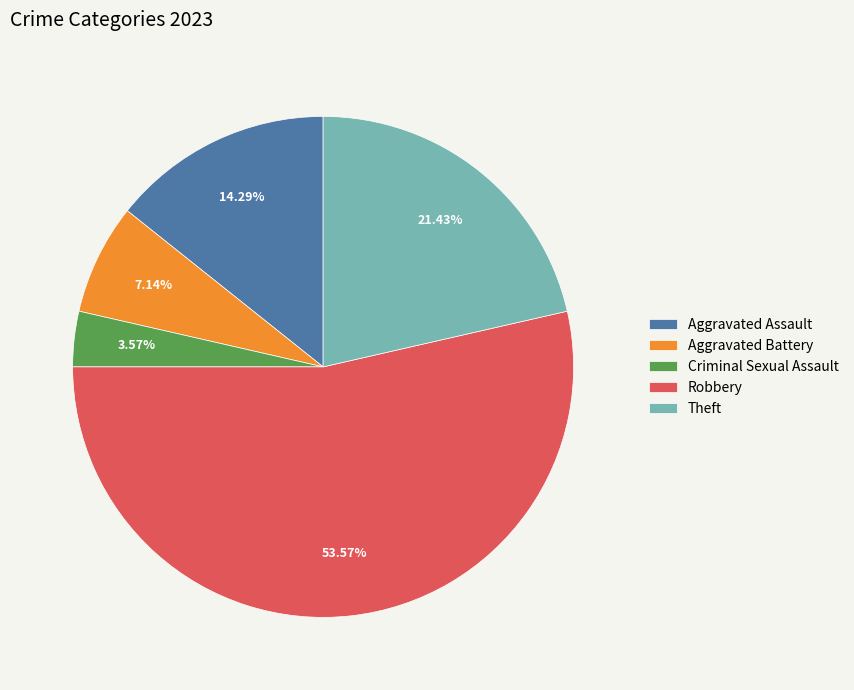

How many slices are in this pie chart?

5